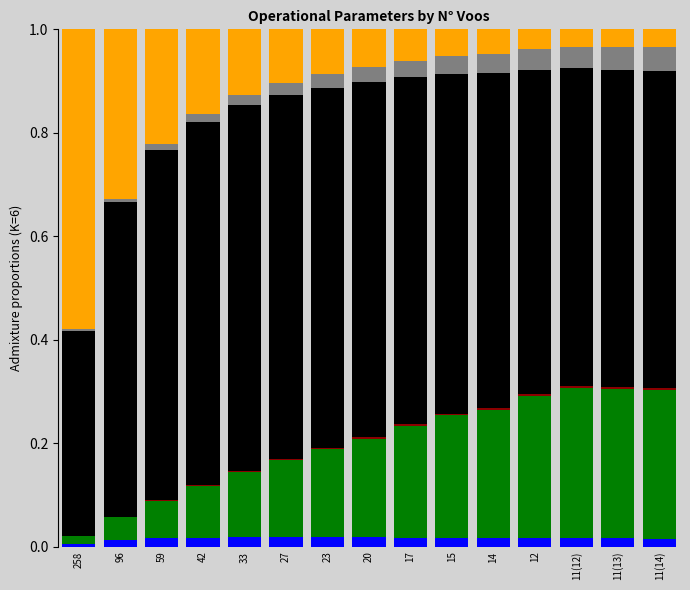

Does the chart contain stacked bars?

Yes